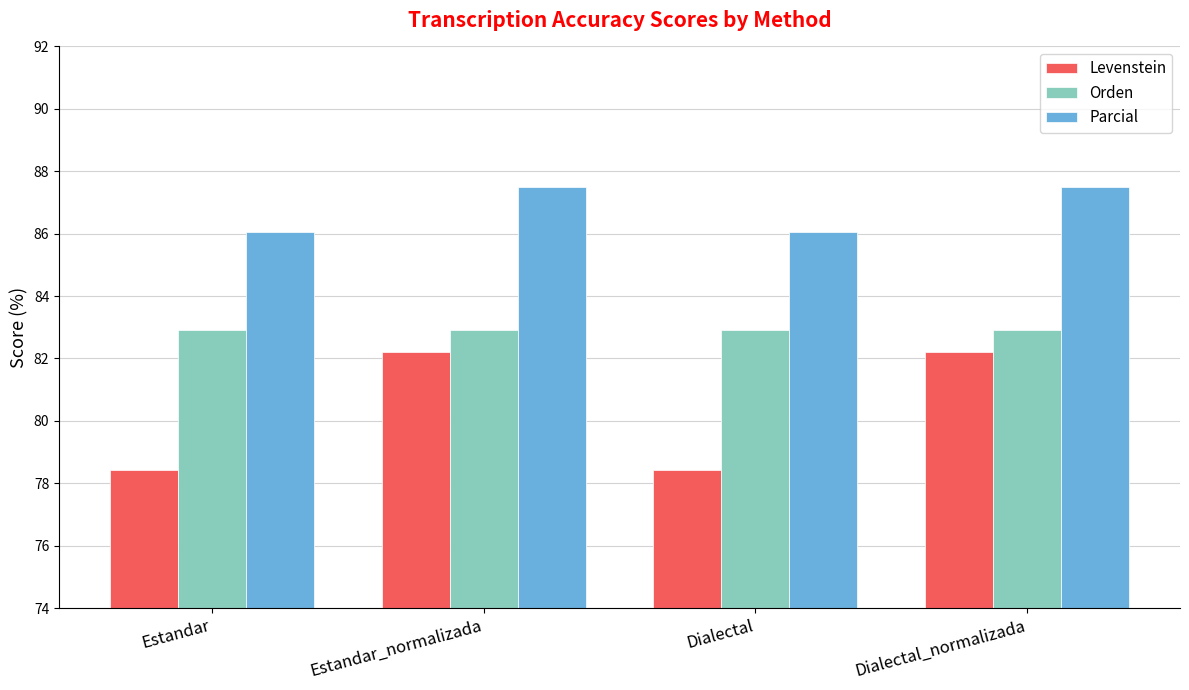

Is it true that Levenstein equals 82.2 at Dialectal_normalizada?

True